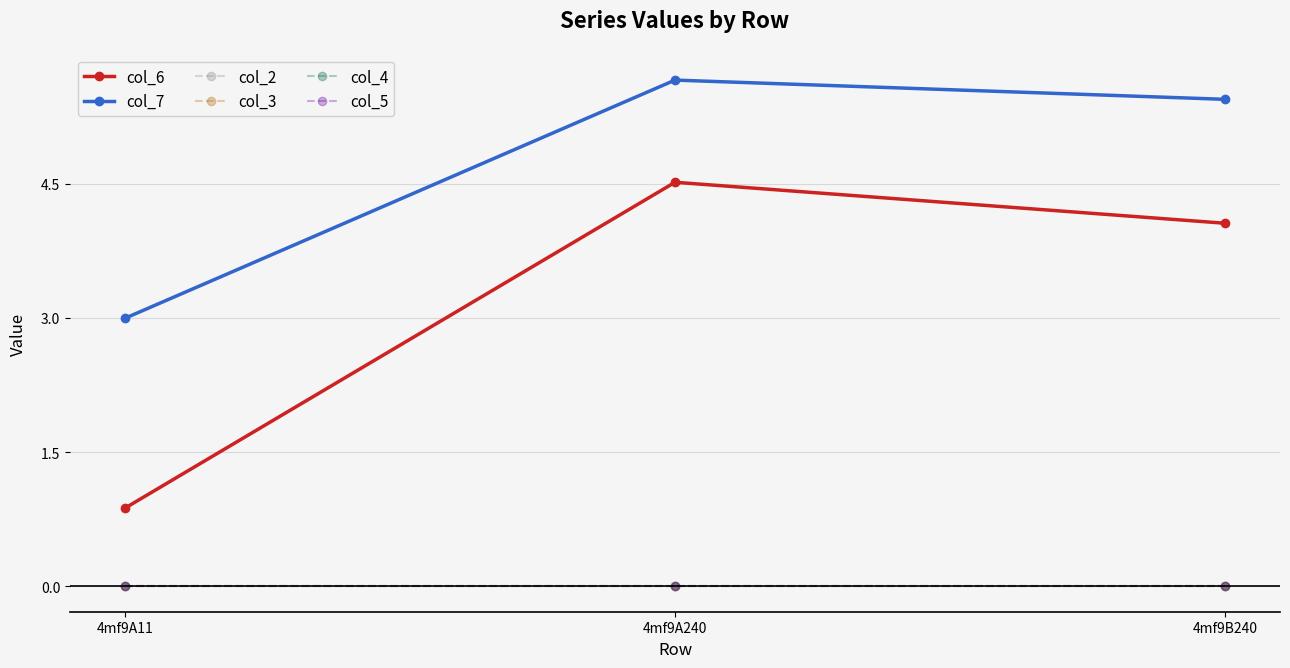

Is this an area chart (filled region under the line)?

No